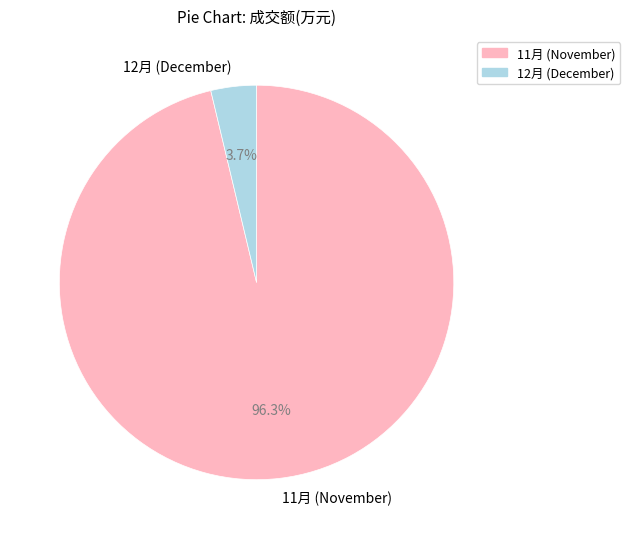

What percentage do 11月 (November) and 12月 (December) together represent?

100.0%